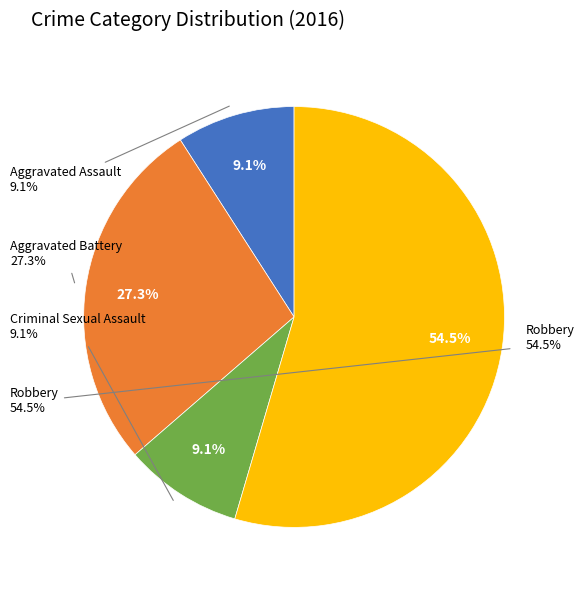

Combined, do Criminal Sexual Assault and Aggravated Battery account for over 50%?

No